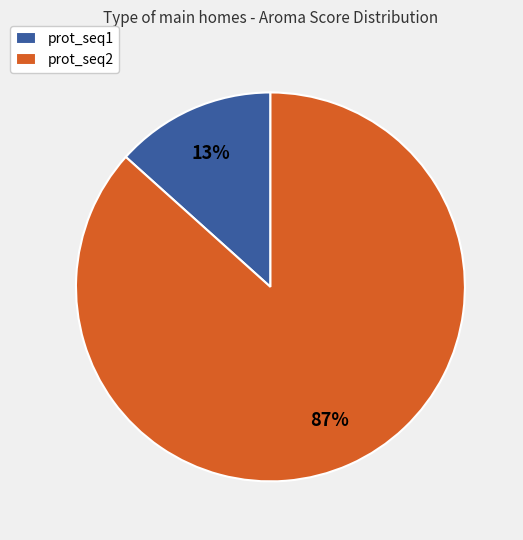

To the nearest percent, what portion does prot_seq2 represent?

87%